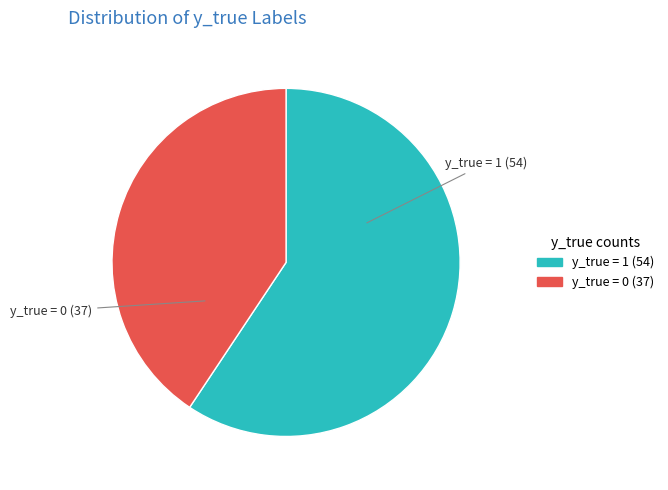

Does any single category account for the majority?

Yes